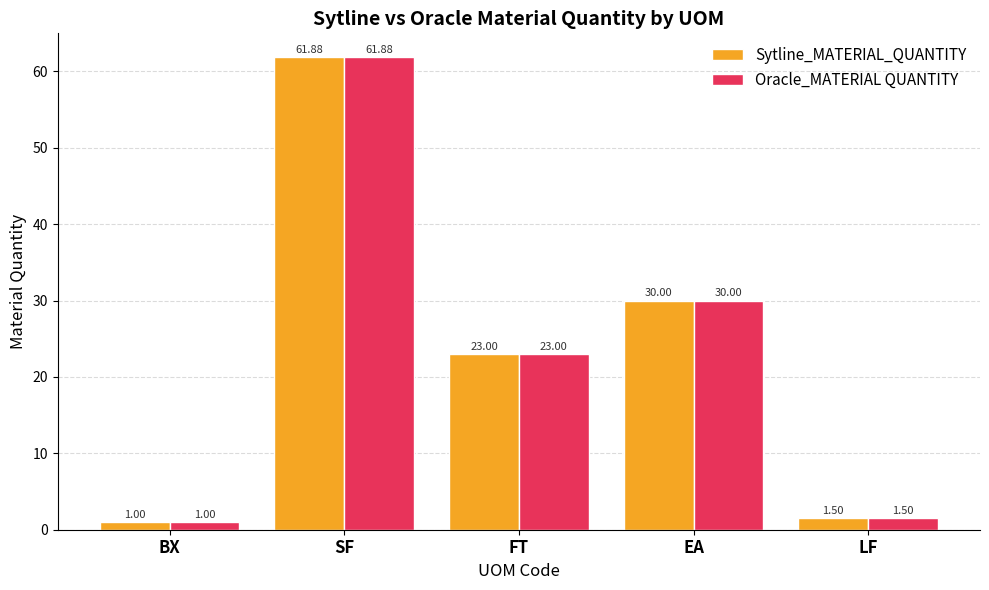

What is the sum of the Oracle_MATERIAL QUANTITY values at LF and EA?

31.5